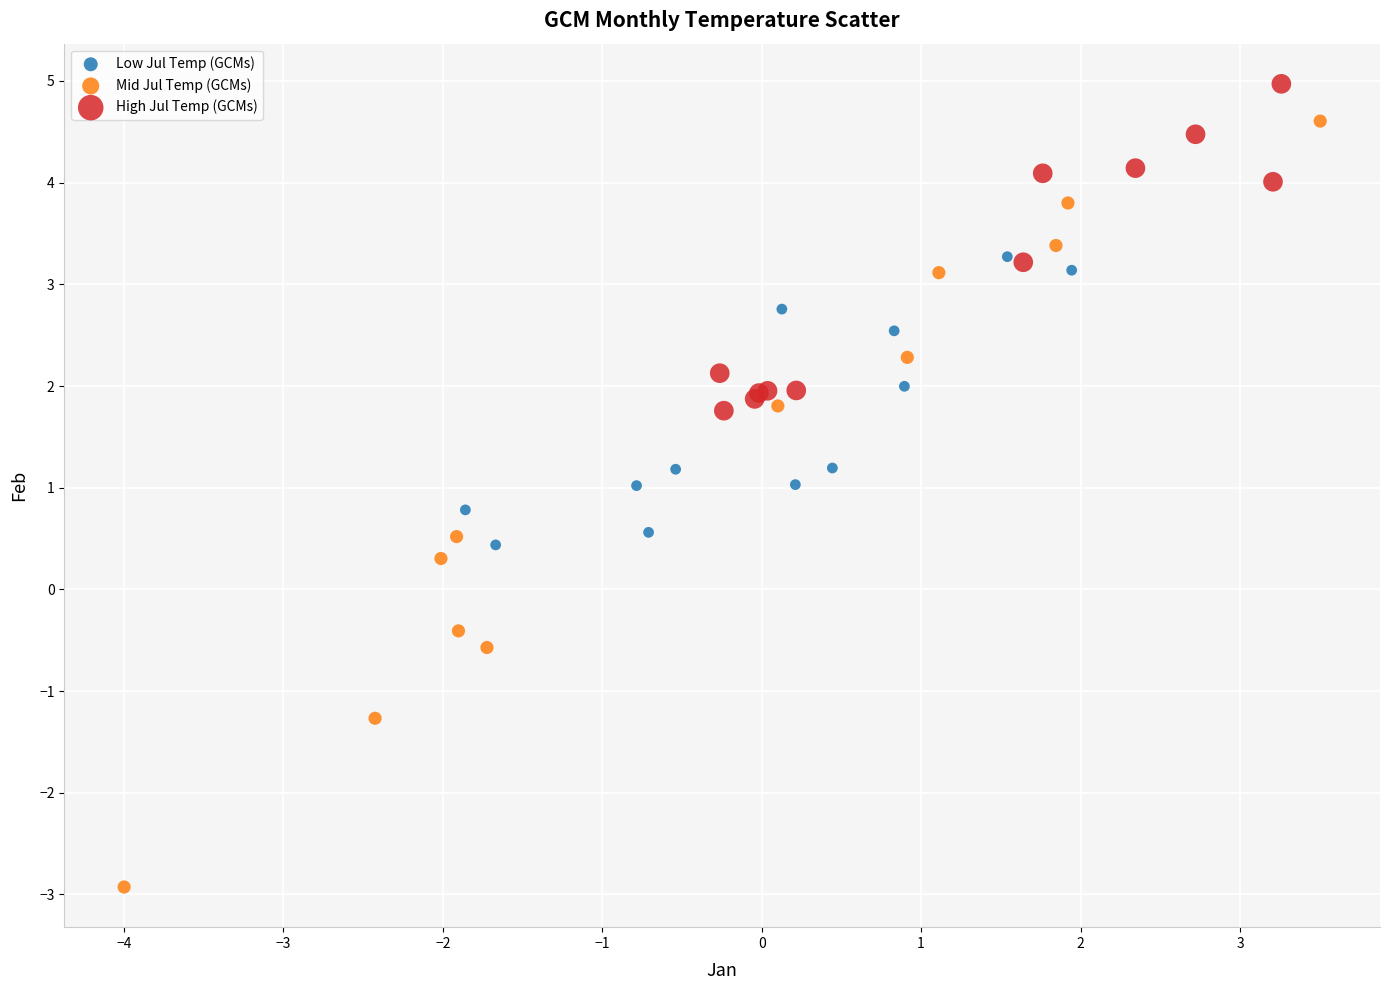

Which series reaches the minimum Y coordinate?

Mid Jul Temp (GCMs)